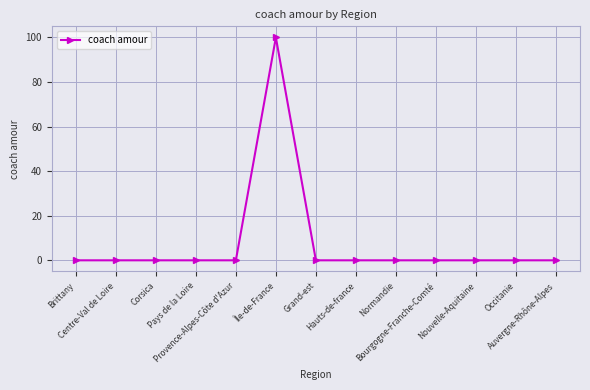

True or false: the data shows -52 at Auvergne-Rhône-Alpes.

False